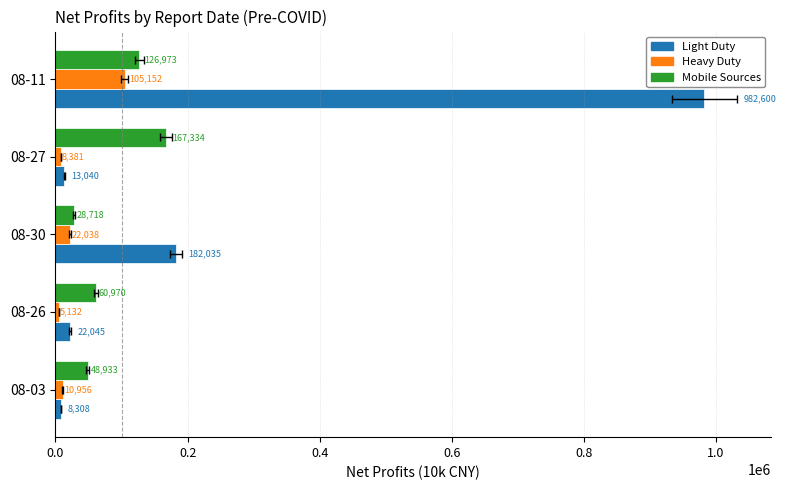

True or false: Mobile Sources has a value of 60969.6 at 08-26.

True